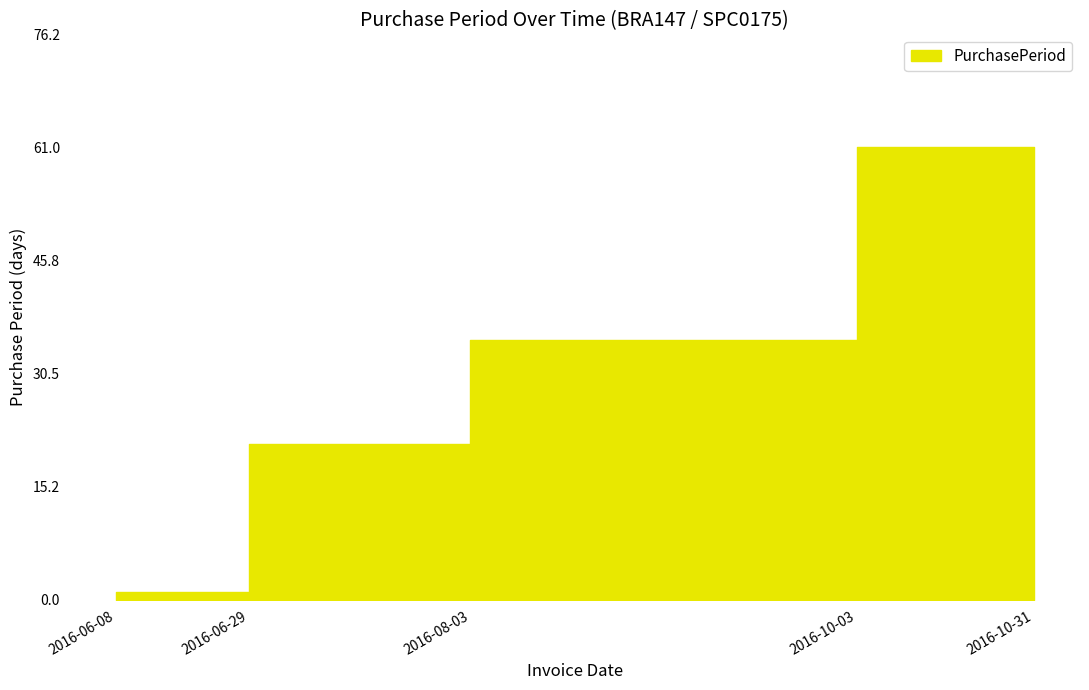

Rank the categories by value from highest to lowest.

2016-10-03, 2016-08-03, 2016-10-31, 2016-06-29, 2016-06-08